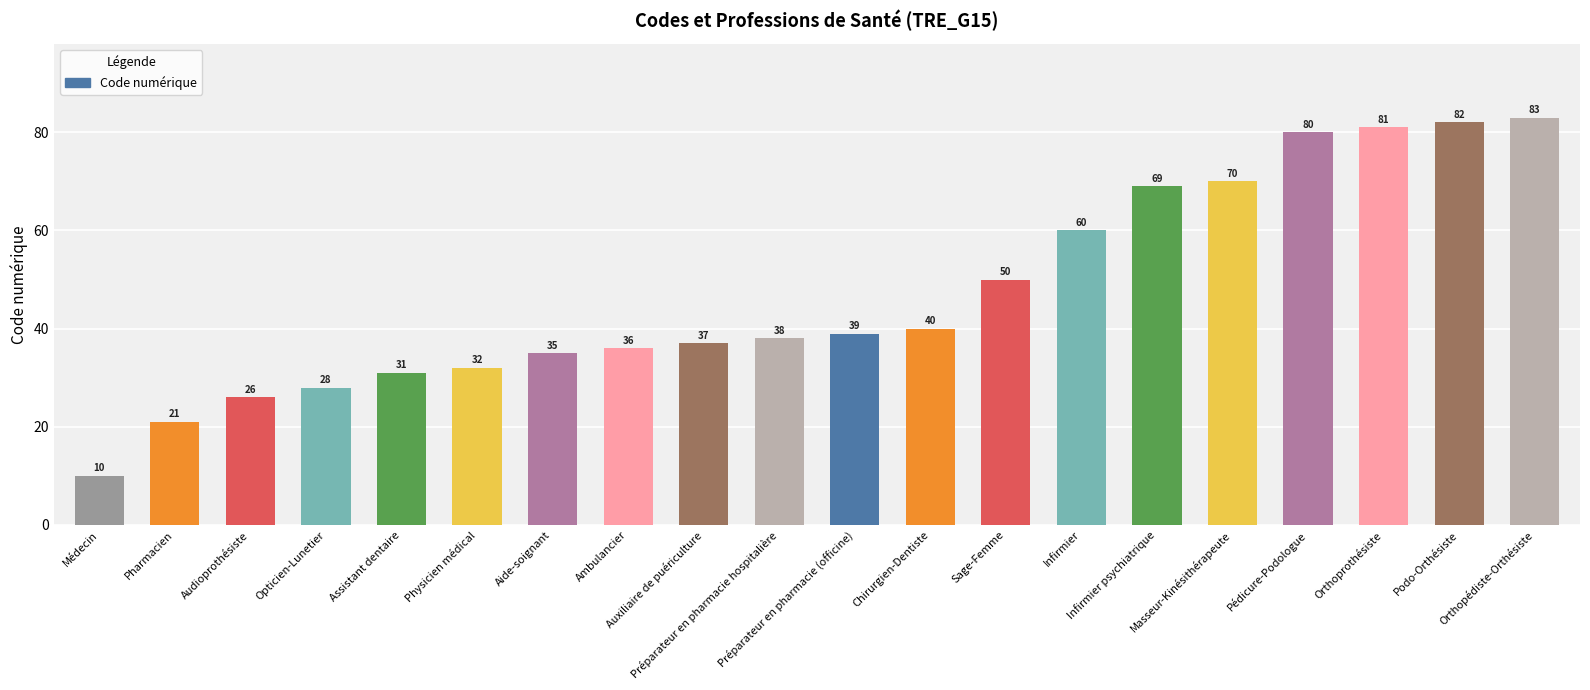

What is the difference between the second highest and minimum values?

72